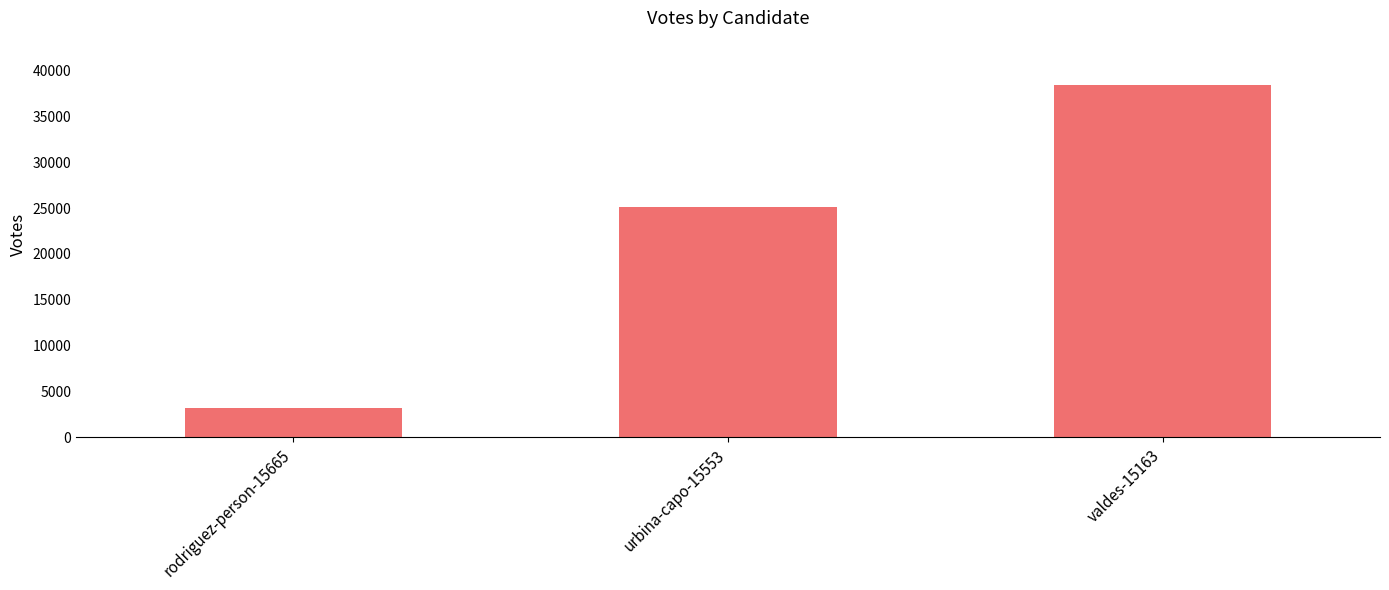

Does the chart contain any negative values?

No